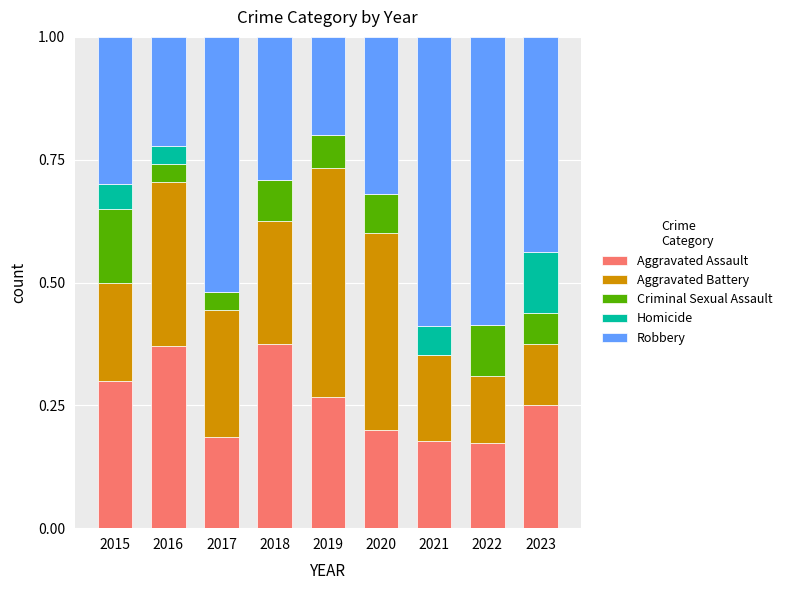

The Aggravated Assault series shows 0.1 at 2016. True or false?

False